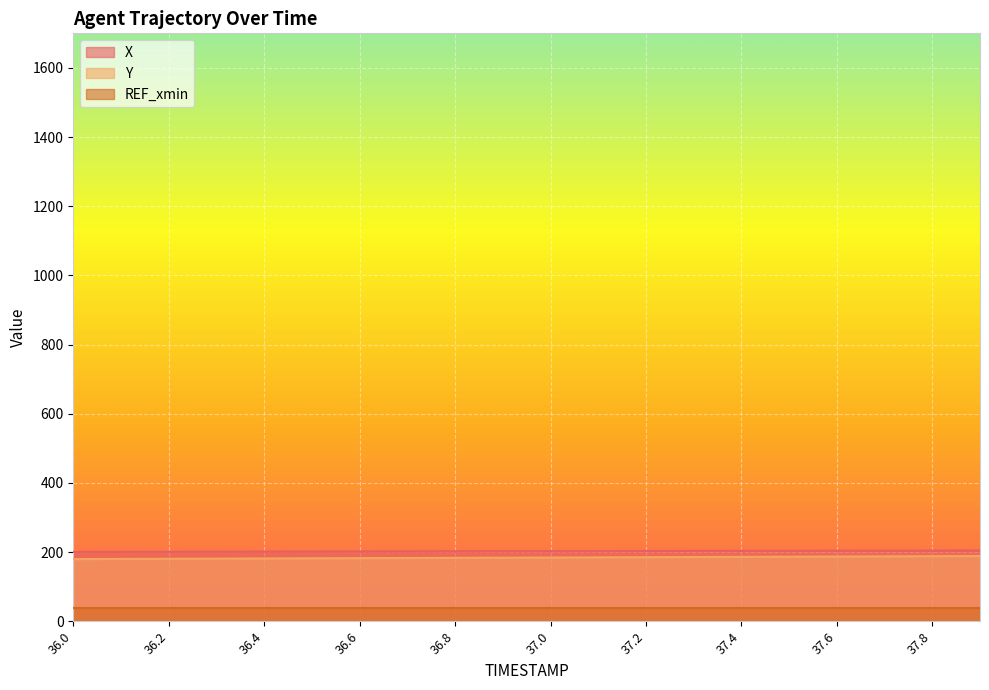

Which category has the lowest value in the X series?

36.0